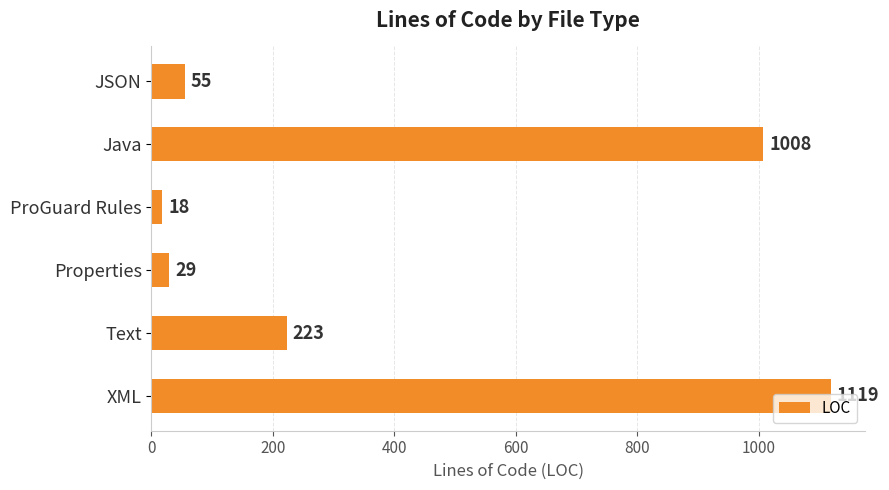

Between Text and JSON, which is larger?

Text